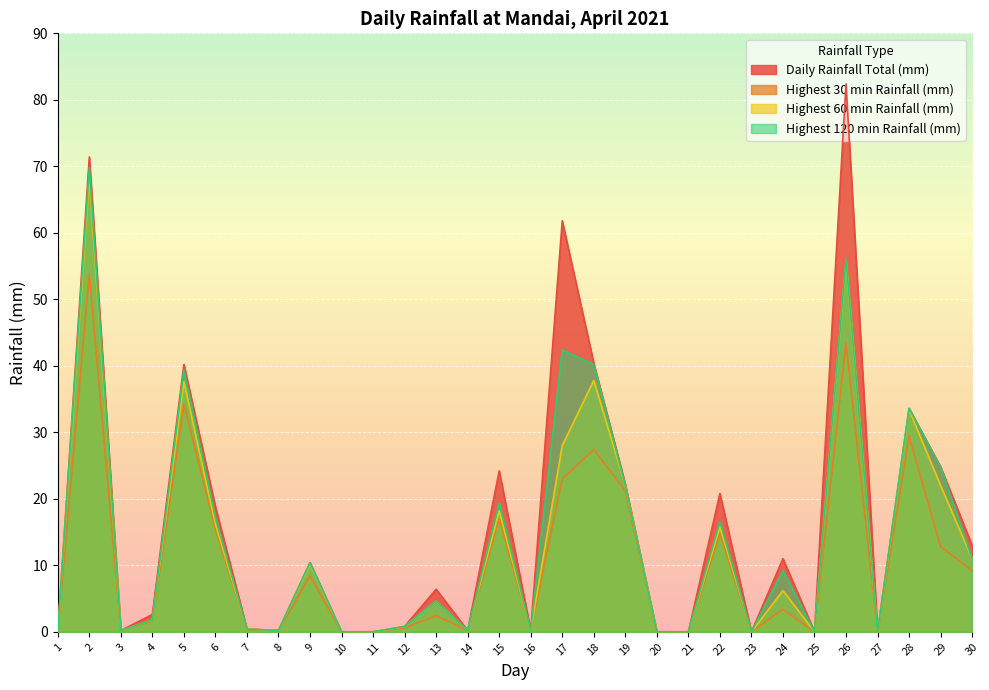

Reading left to right, extract all data points from this chart.

Daily Rainfall Total (mm): 1=0.0	2=71.4	3=0.2	4=2.6	5=40.2	6=18.8	7=0.4	8=0.2	9=10.4	10=0.0	11=0.0	12=0.8	13=6.4	14=0.2	15=24.2	16=0.2	17=61.8	18=40.4	19=22.2	20=0.0	21=0.0	22=20.8	23=0.0	24=11.0	25=0.0	26=82.4	27=0.0	28=33.6	29=24.8	30=13.0
Highest 30 min Rainfall (mm): 1=0.0	2=53.8	3=0.2	4=1.6	5=34.2	6=15.4	7=0.4	8=0.2	9=8.4	10=0.0	11=0.0	12=0.6	13=2.4	14=0.2	15=17.0	16=0.2	17=23.0	18=27.4	19=21.2	20=0.0	21=0.0	22=14.8	23=0.0	24=3.4	25=0.0	26=43.4	27=0.0	28=29.4	29=12.8	30=9.2
Highest 60 min Rainfall (mm): 1=0.0	2=68.4	3=0.2	4=1.8	5=37.6	6=16.2	7=0.4	8=0.2	9=10.2	10=0.0	11=0.0	12=0.8	13=4.6	14=0.2	15=18.2	16=0.2	17=28.0	18=37.8	19=22.0	20=0.0	21=0.0	22=15.8	23=0.0	24=6.2	25=0.0	26=55.8	27=0.0	28=33.4	29=22.0	30=11.0
Highest 120 min Rainfall (mm): 1=0.0	2=69.8	3=0.2	4=1.8	5=39.4	6=17.2	7=0.4	8=0.2	9=10.4	10=0.0	11=0.0	12=0.8	13=4.6	14=0.2	15=19.4	16=0.2	17=42.4	18=40.2	19=22.0	20=0.0	21=0.0	22=16.6	23=0.0	24=9.2	25=0.0	26=56.0	27=0.0	28=33.6	29=24.8	30=11.0